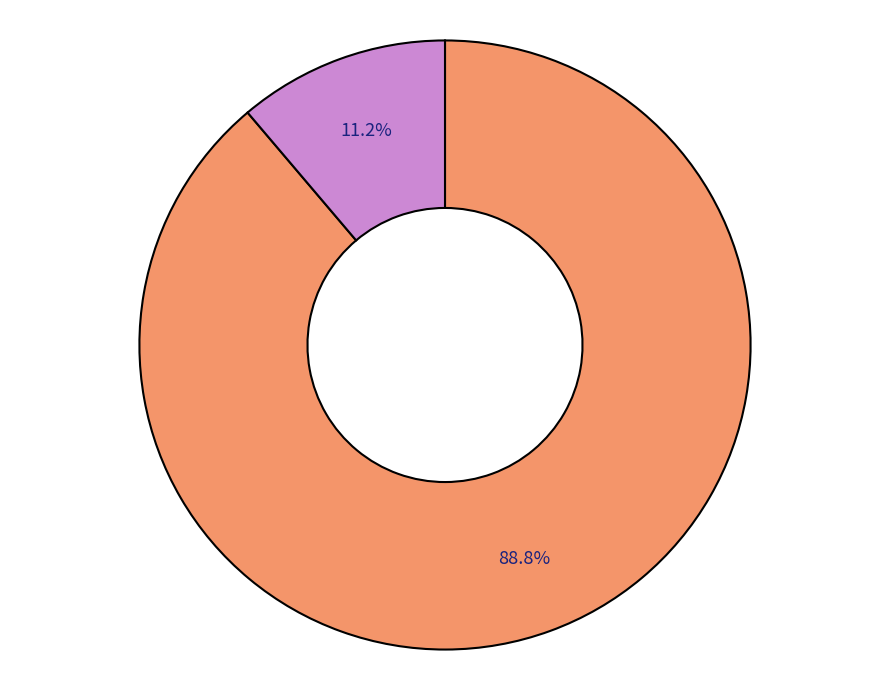

Is there any slice that represents more than half of the pie?

Yes